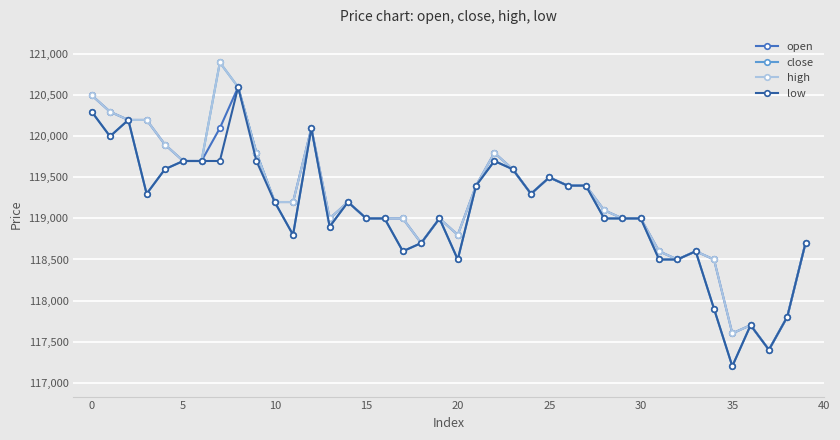

True or false: close has more than 2 points higher than both neighbors.

True